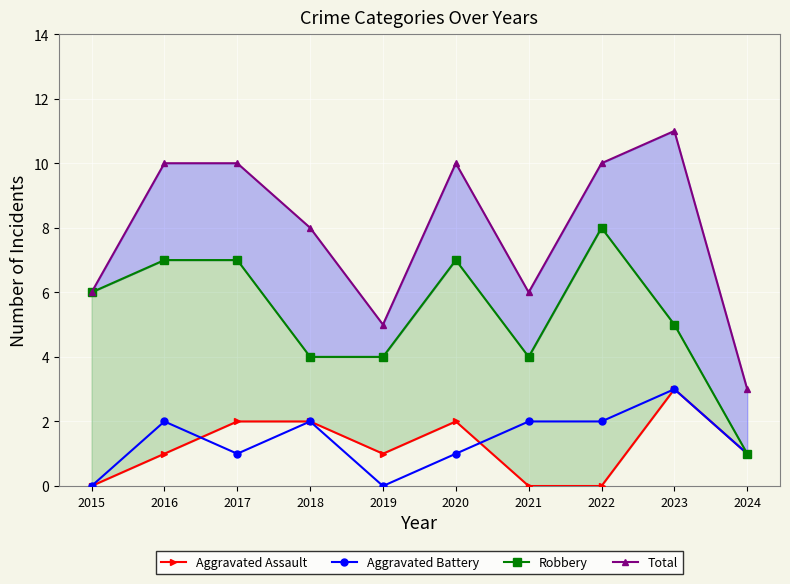

What is the sum of all Robbery values?

53